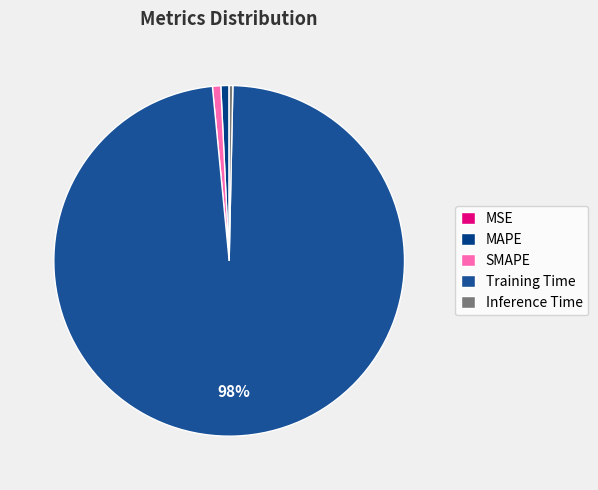

How many segments does this pie chart have?

5